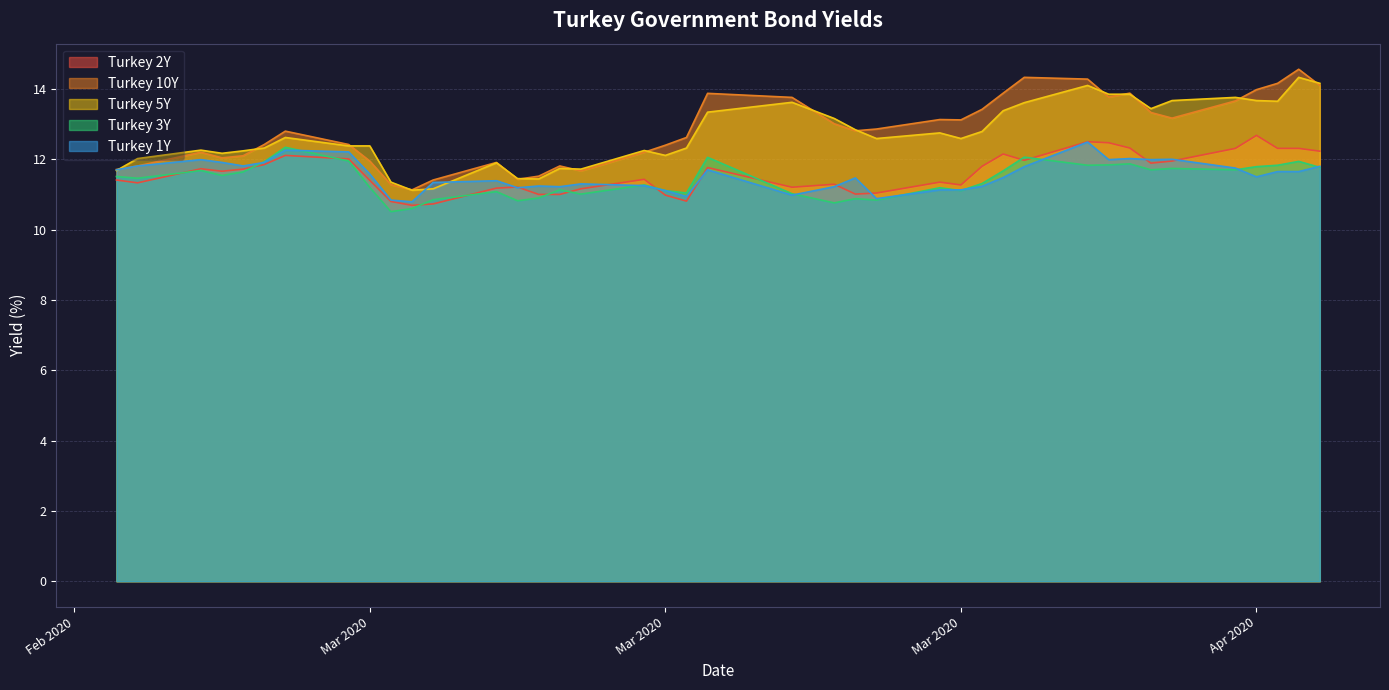

At how many categories does at least one series exceed 12?

31